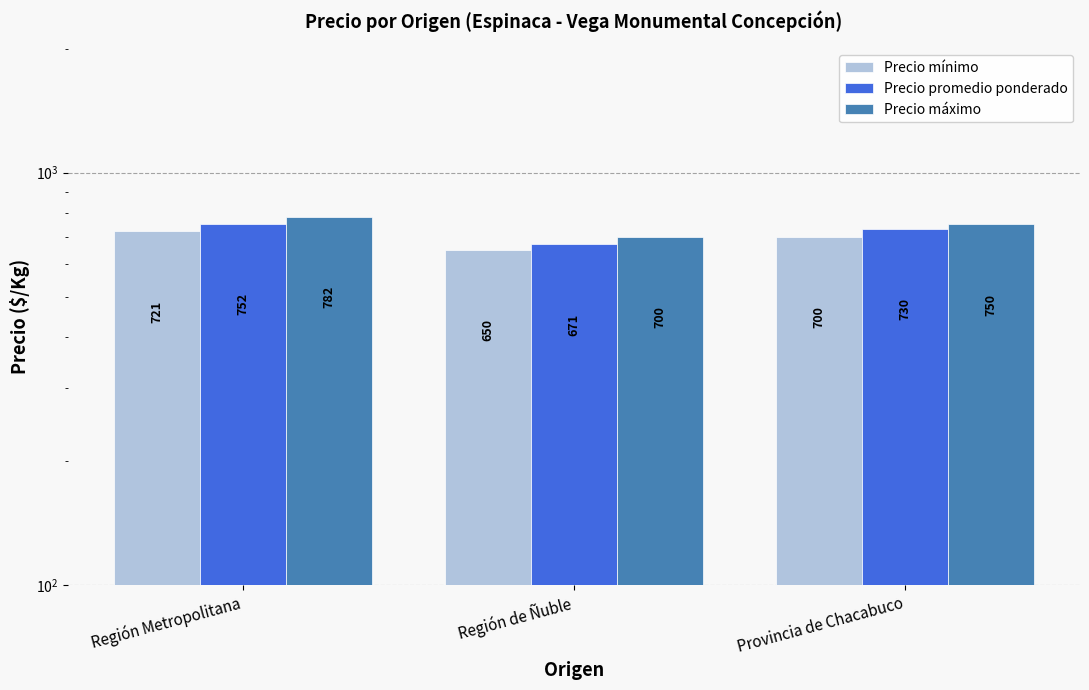

List the labels in order of Precio promedio ponderado value, largest first.

Región Metropolitana, Provincia de Chacabuco, Región de Ñuble